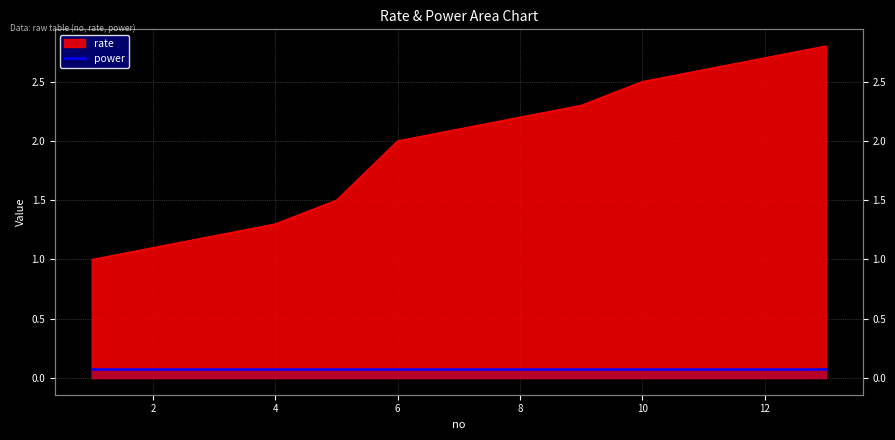

At which label does the data first exceed 2?

7